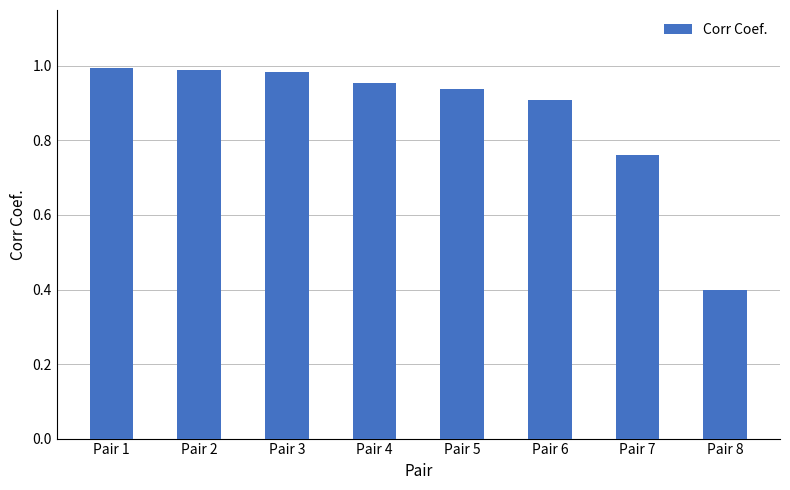

Where is the data nearest to the value 0?

Pair 8